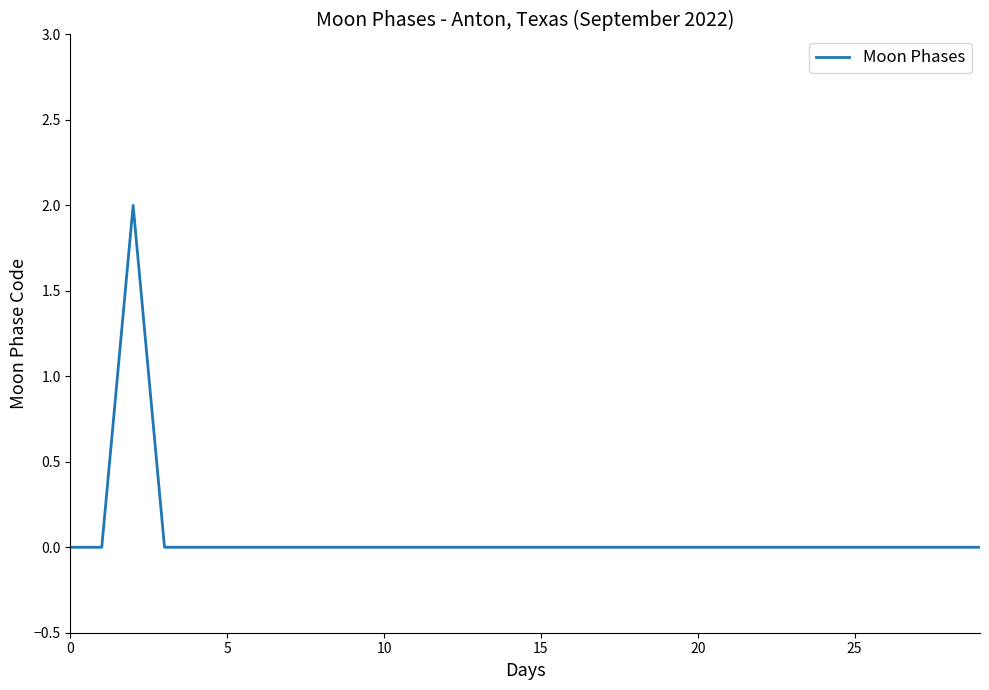

Does the chart display data point markers on the line(s)?

No